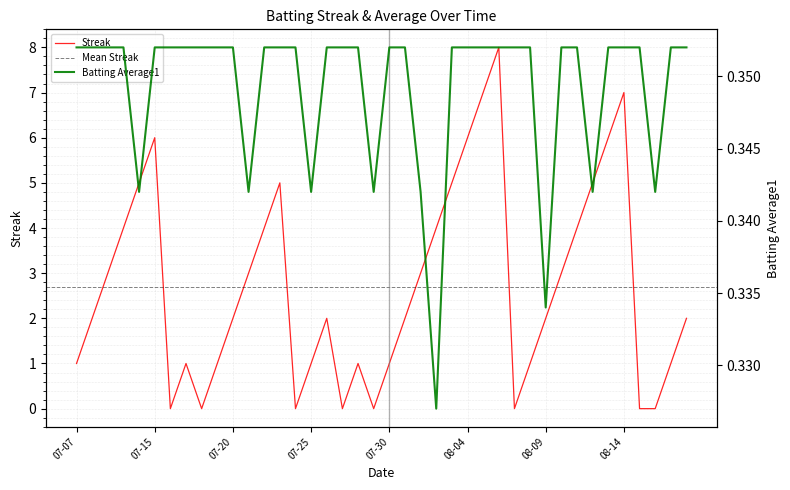

What is the spread (max minus min) of values at 2010-08-15?

0.4